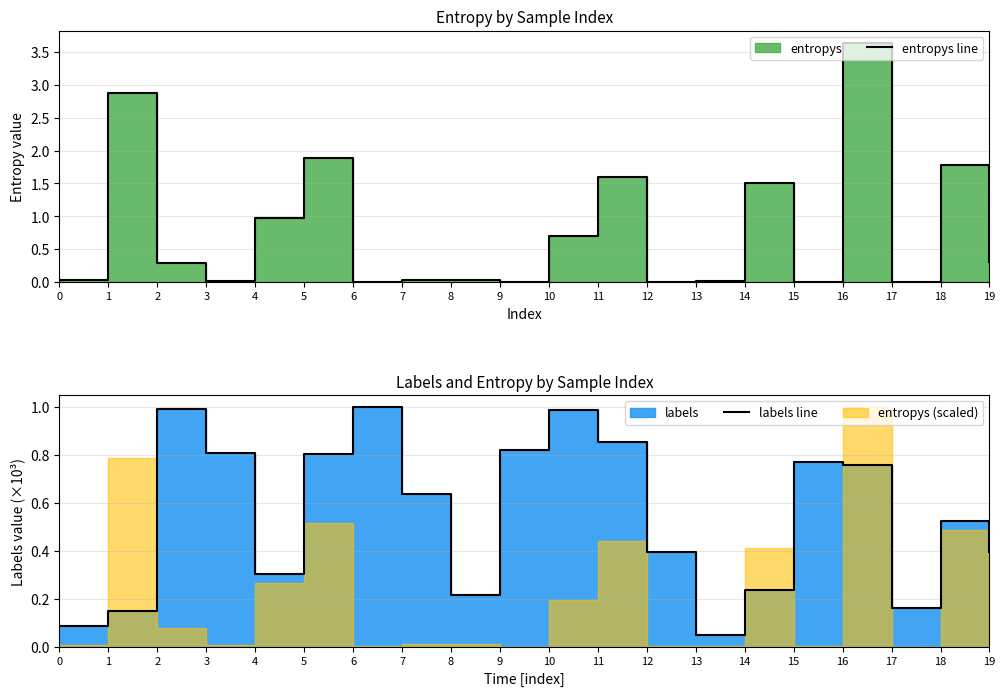

After their last crossing, which series has the higher values: entropys line or labels line?

labels line